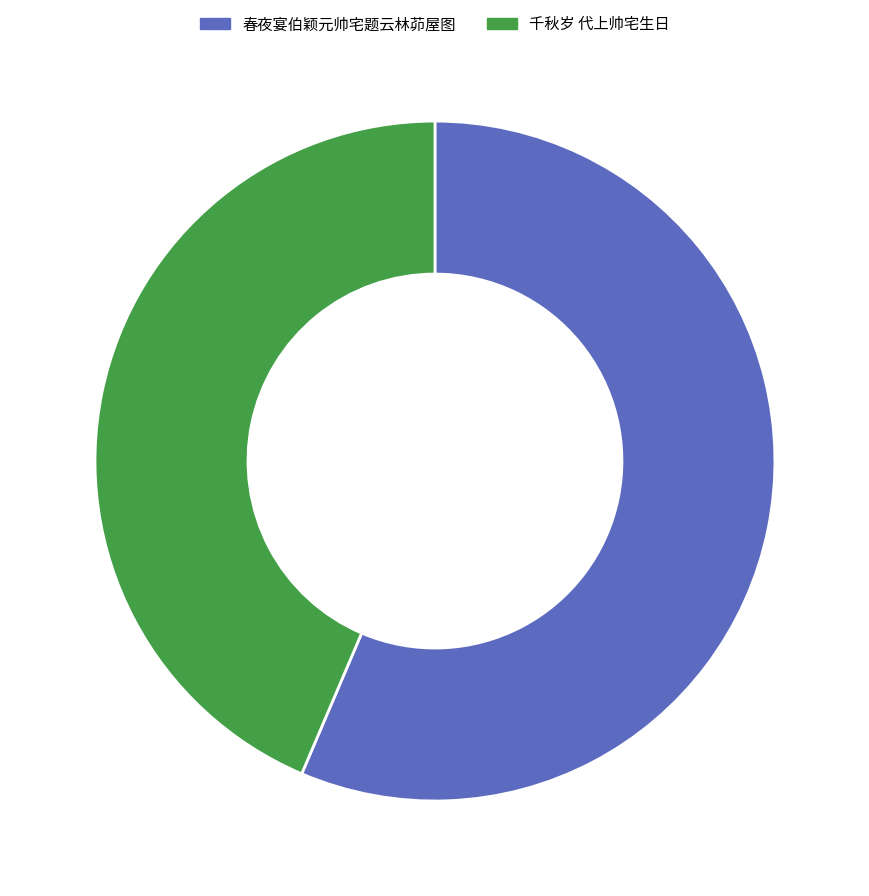

What is the largest slice in the pie chart?

春夜宴伯颖元帅宅题云林茆屋图